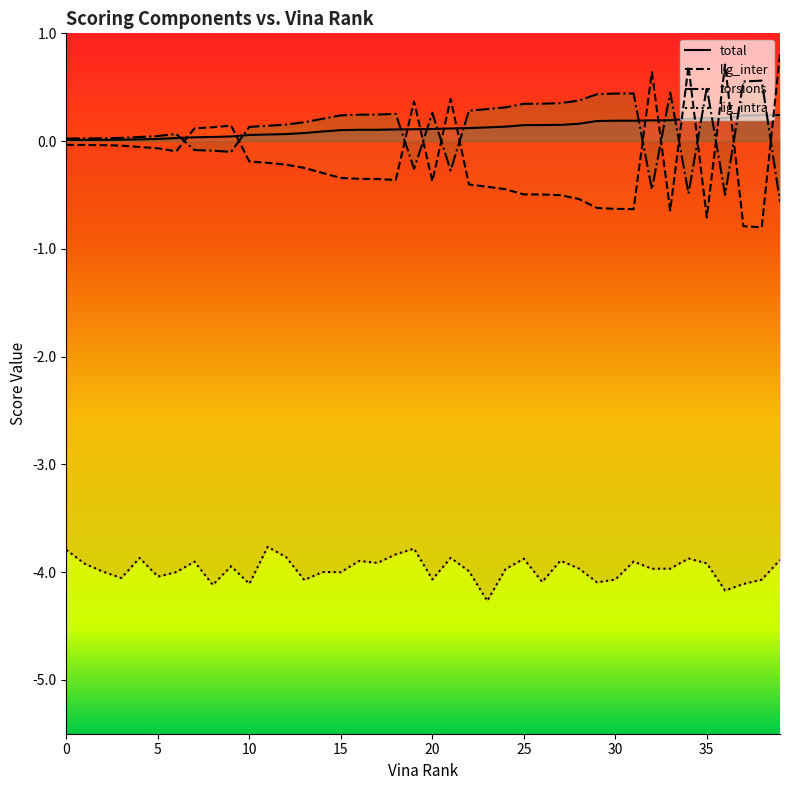

At which label does lig_inter first exceed 0?

7